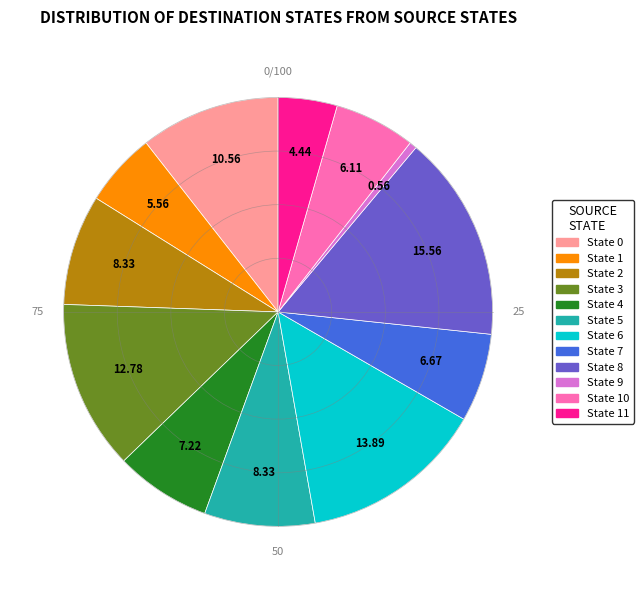

Is there a majority slice in this chart?

No